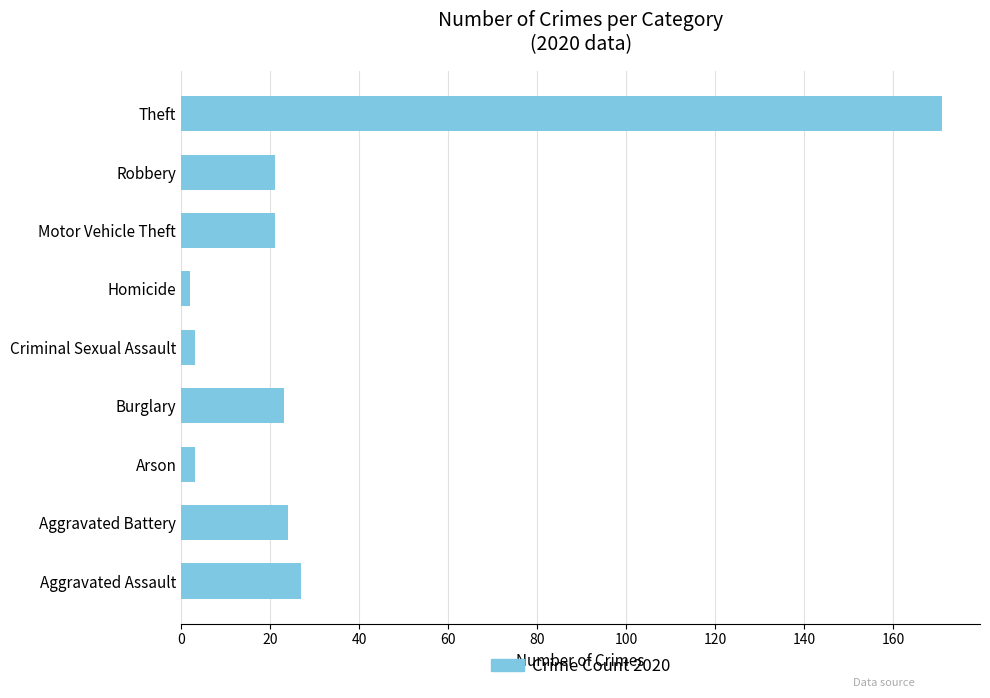

Count the number of data series in this chart.

1